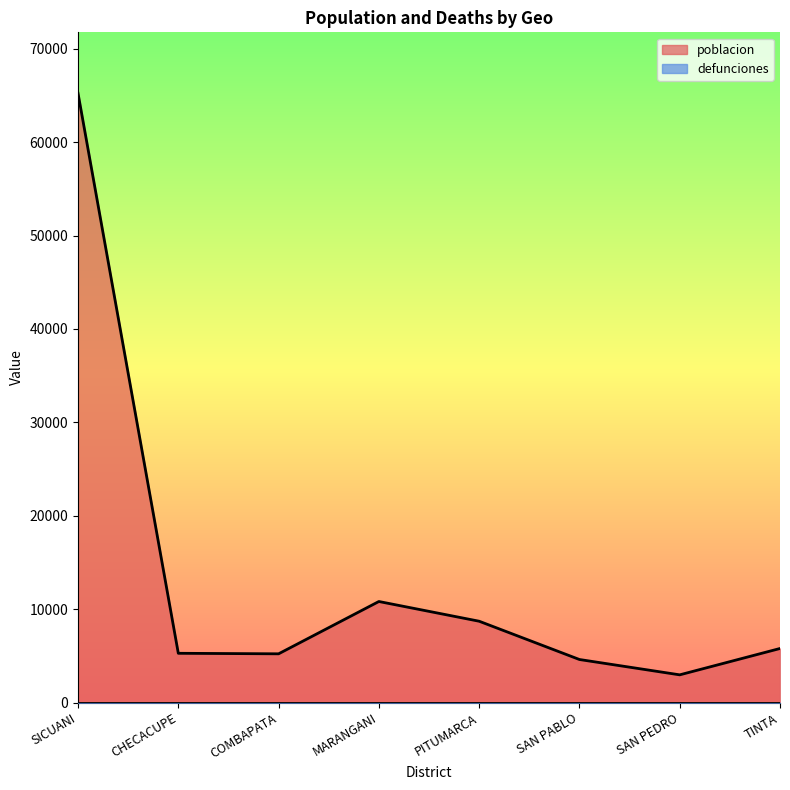

Which category has the highest value across all series?

SICUANI